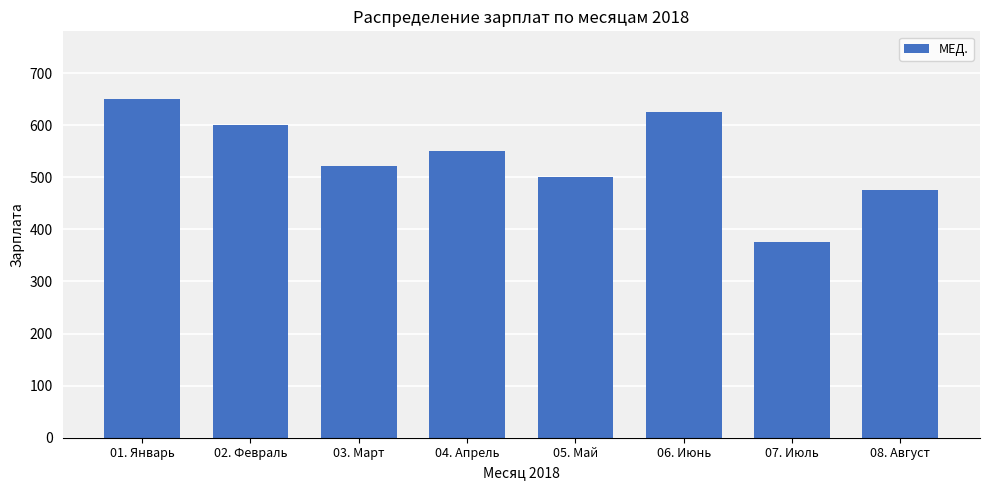

What is the approximate value at 08. Август?

475